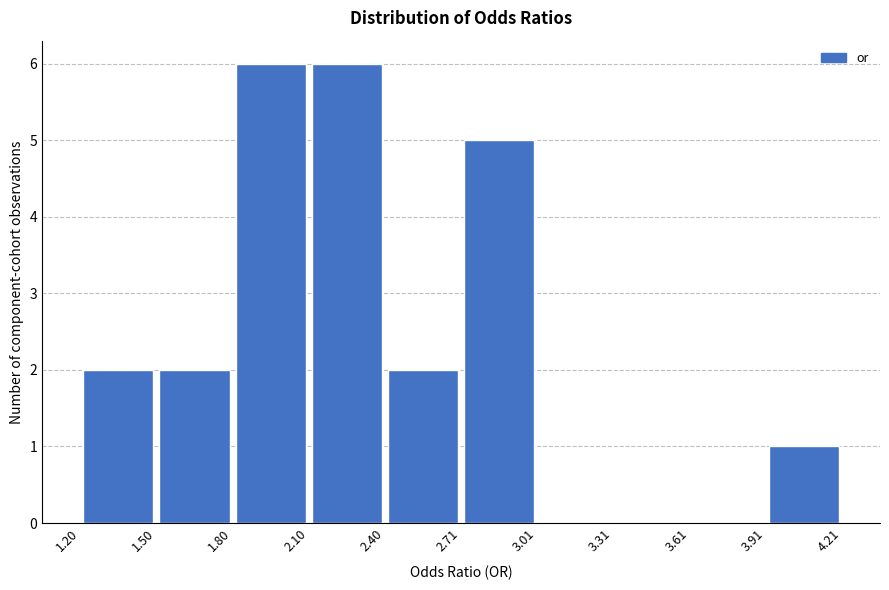

What is the height of the bar covering 2.10 to 2.40 on the x-axis? The values are not printed on the chart, so give them approximately, as read against the axis.

6